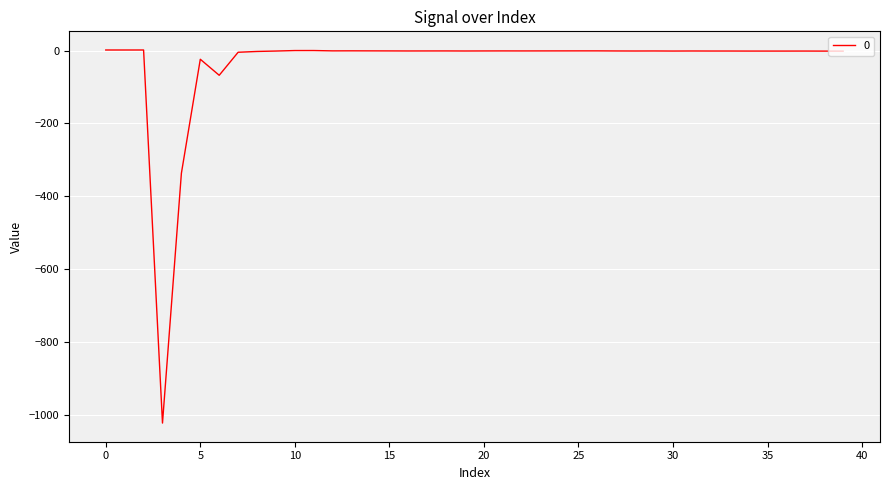

What is the difference between the maximum and minimum values?

1024.7